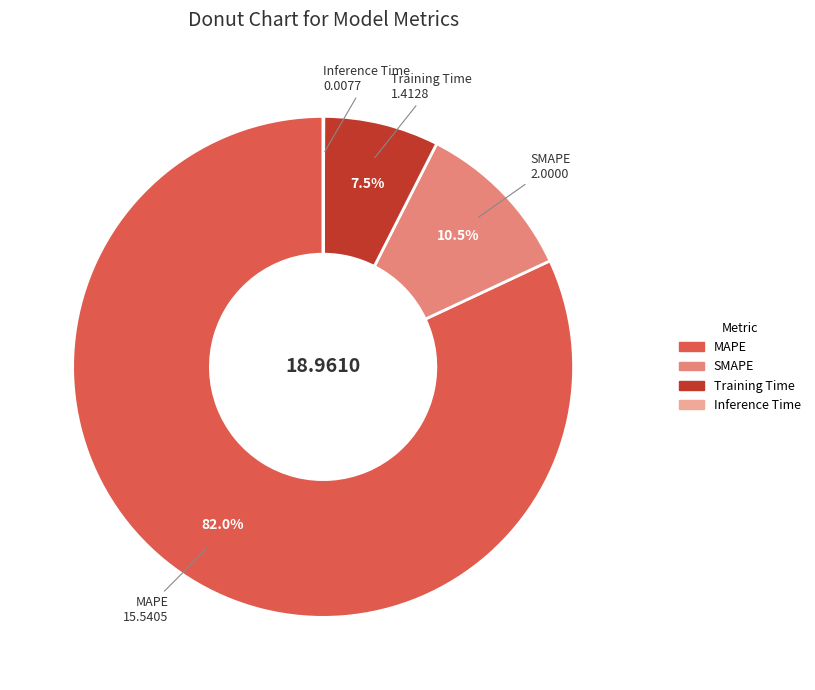

To the nearest percent, what percentage of the pie is MAPE?

82%